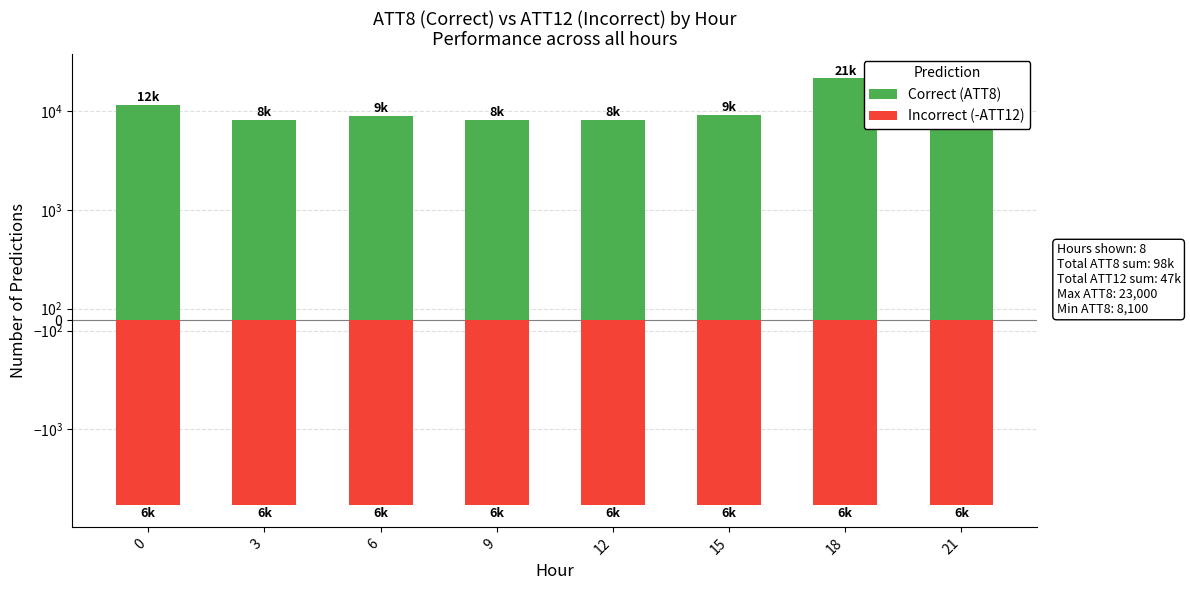

The Correct (ATT8) series shows 23000.0 at 21. True or false?

True